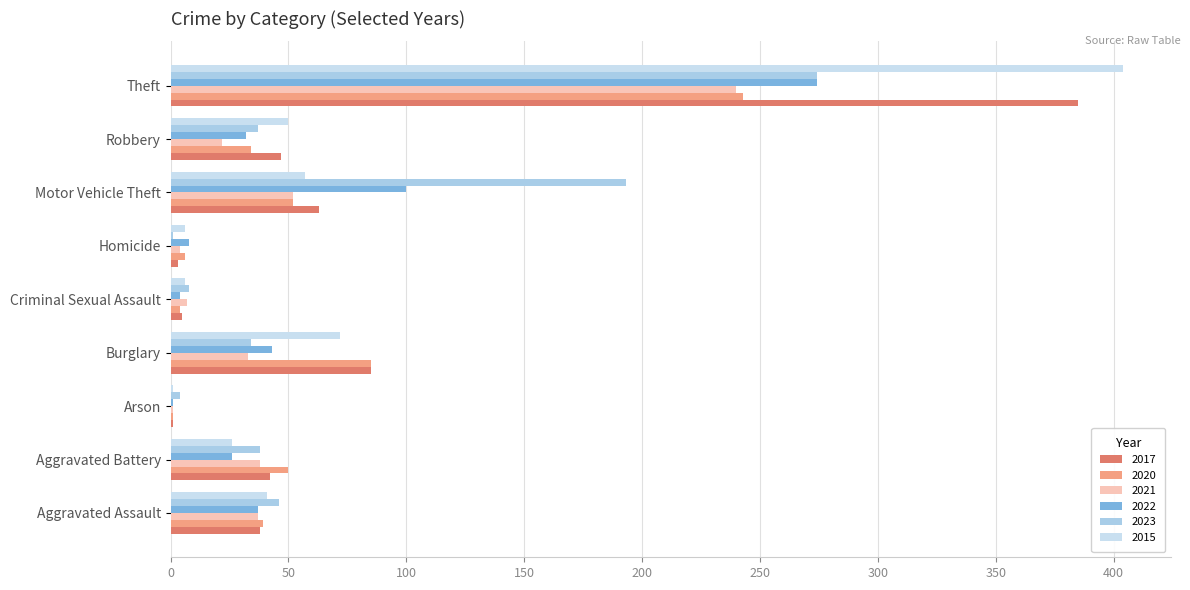

What is the difference between the highest and lowest values at Criminal Sexual Assault?

4